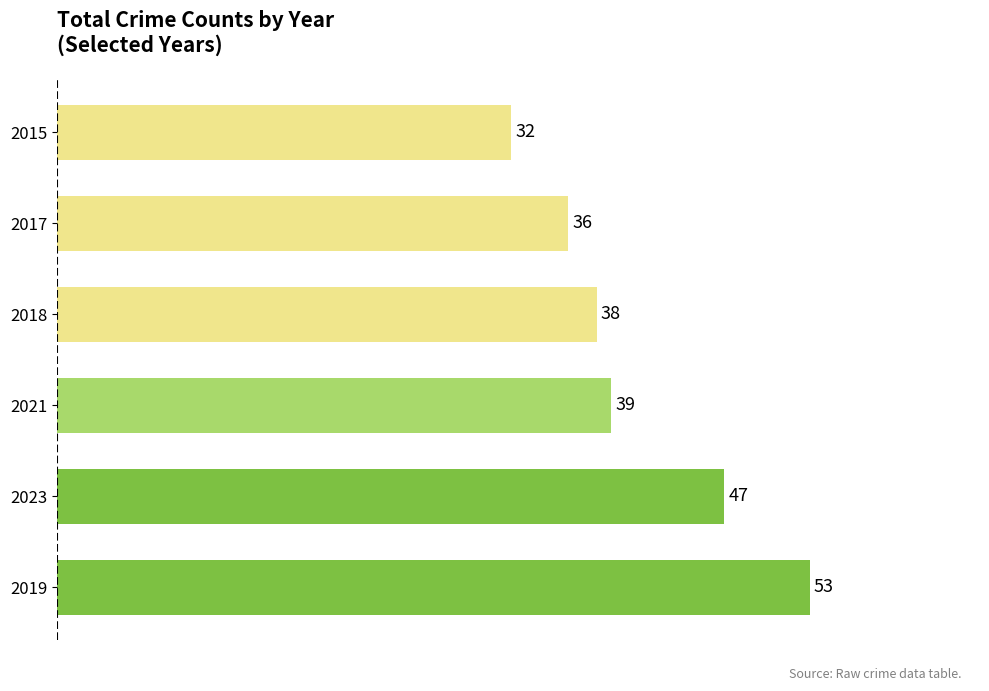

At which label is the value closest to 42?

2021